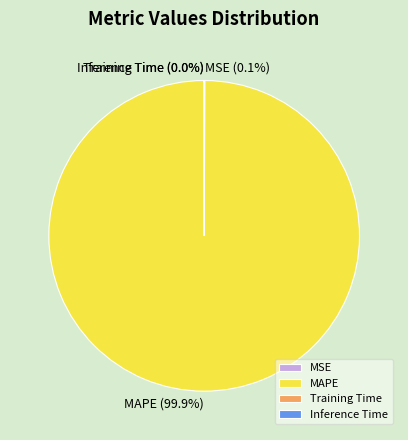

What percentage is NOT represented by MAPE?

0.1%